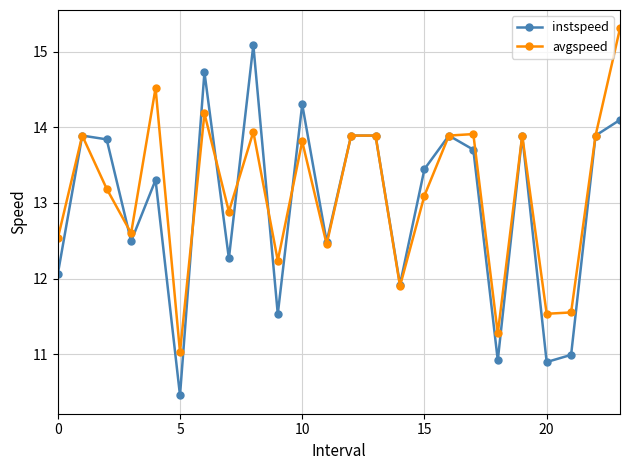

Which series has the largest range (max minus min)?

instspeed